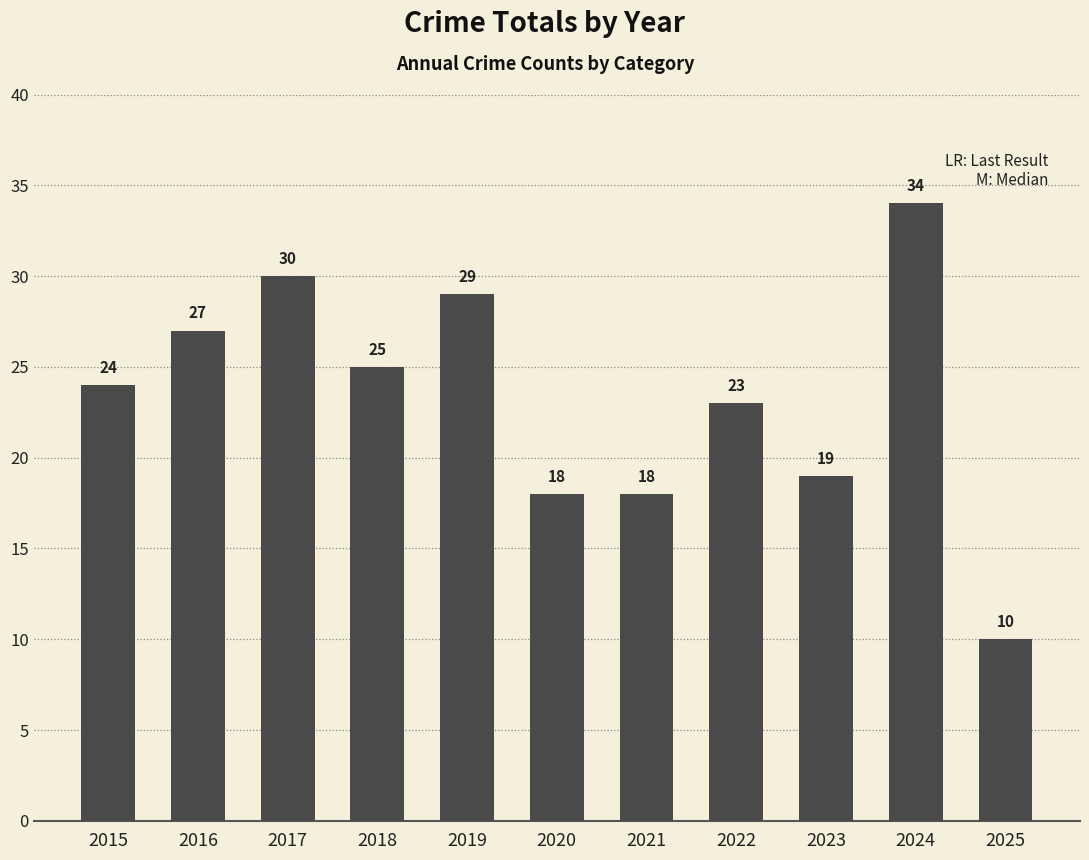

What is the difference between the values at 2017 and 2021?

12